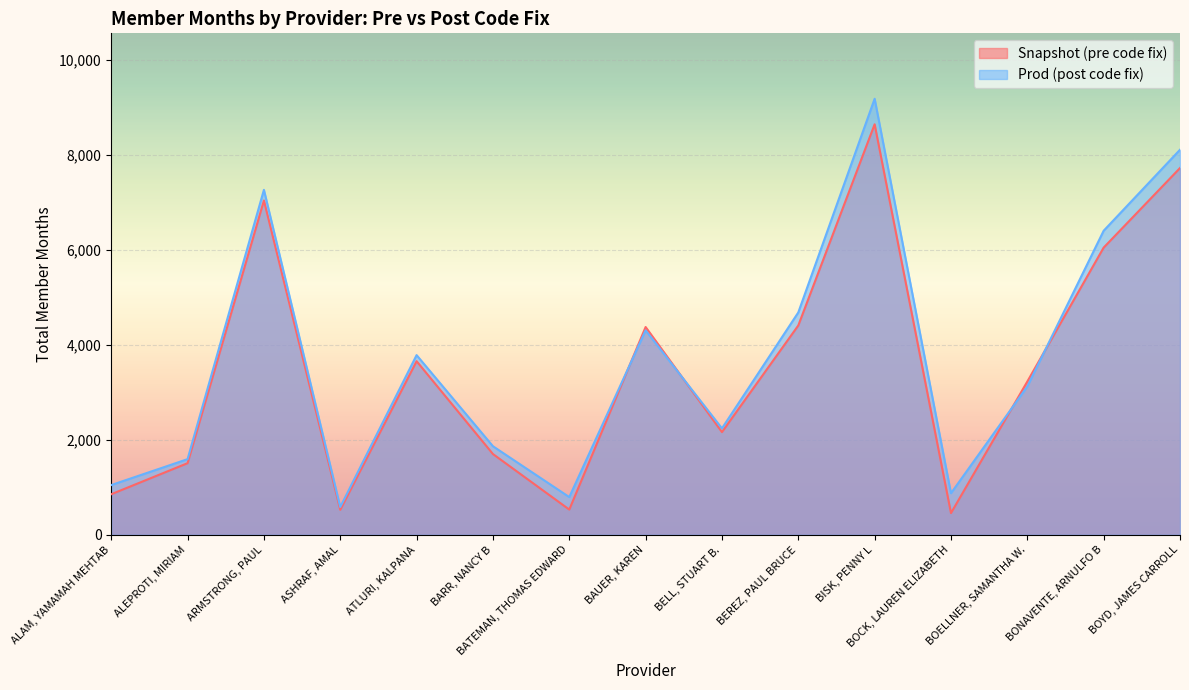

How many lines are shown in the chart?

2